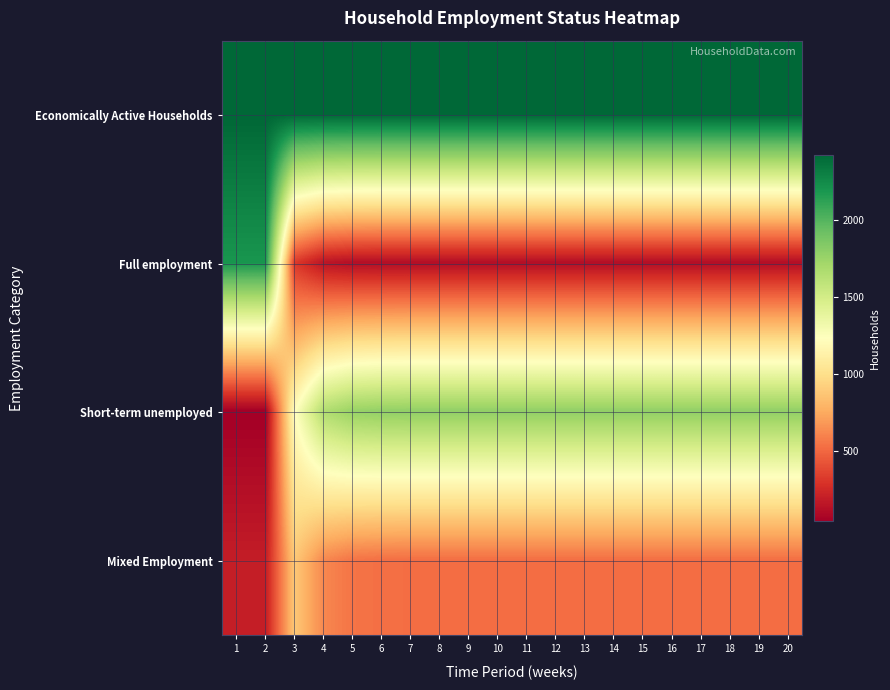

Which series has the largest range (max minus min)?

Full employment